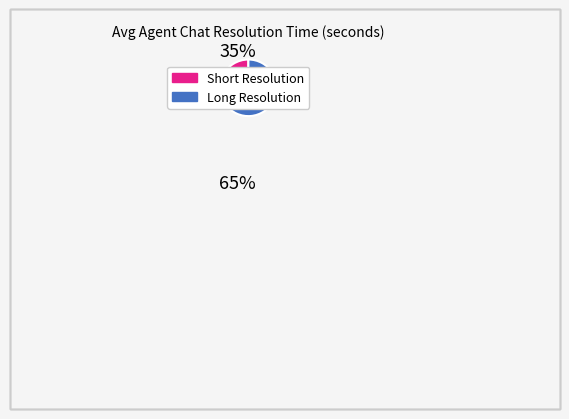

How many segments does this pie chart have?

2